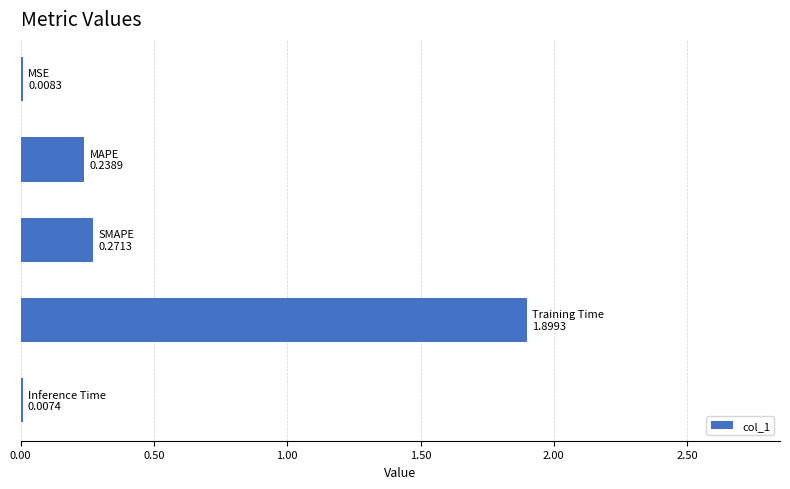

What is the maximum value shown in the chart?

1.9